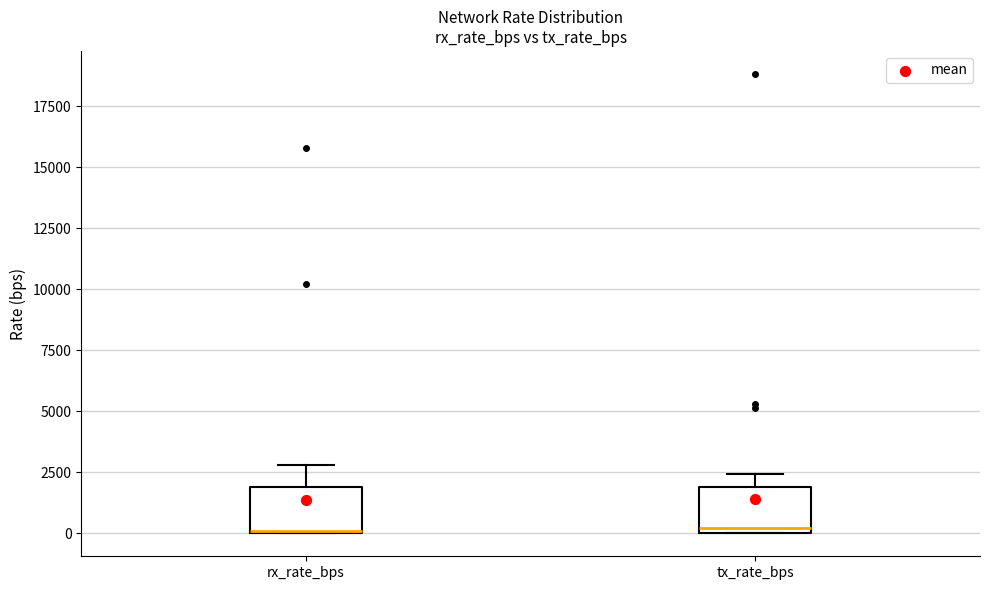

Reading left to right, transcribe this box plot: for each box, give where its median line is, the range the box spans, and where its two whiskers end, as read against the y-axis. The values are not printed on the chart, so give them approximately, as read against the axis.

rx_rate_bps: median 0, box 0 to 2000, whiskers 0 to 3000
tx_rate_bps: median 0 (just above the box's lower edge), box 0 to 2000, whiskers 0 to 2500